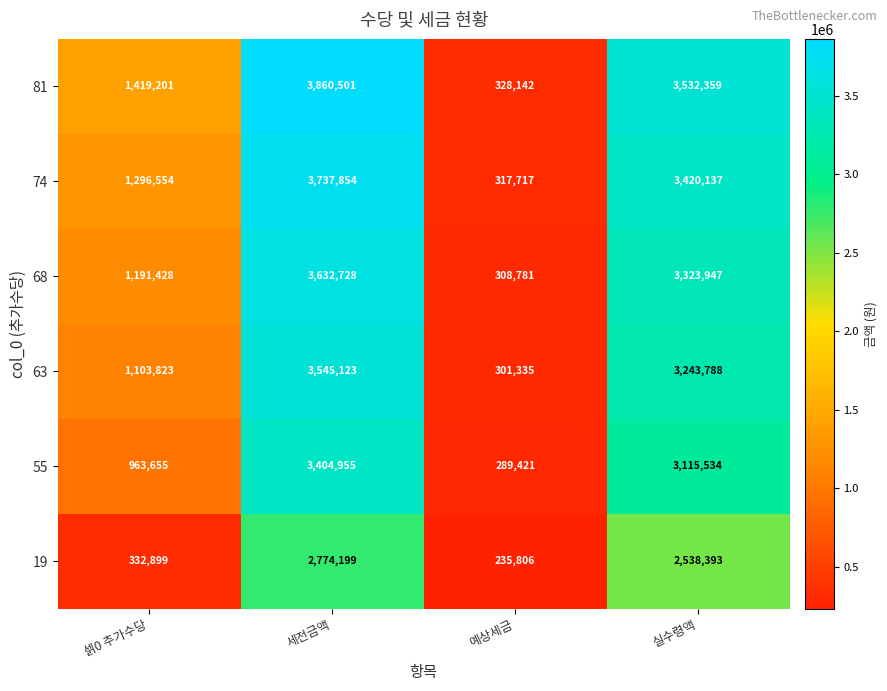

What value does the 81 series have at 셁0 추가수당, to the nearest 100?

1419200